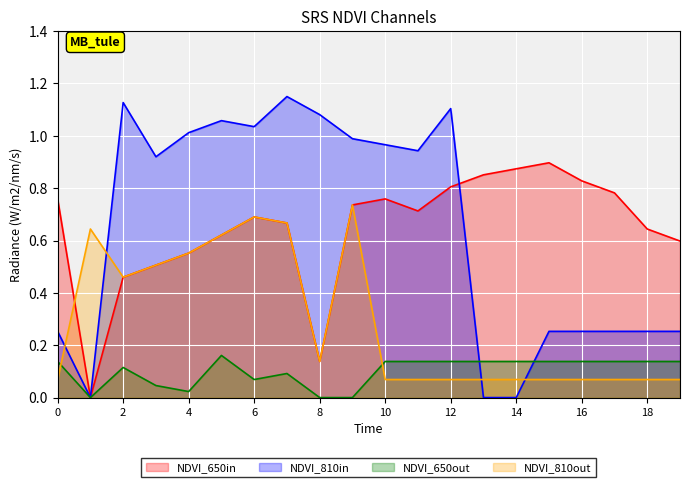

True or false: Series_A has more than 1 interior local peaks.

True